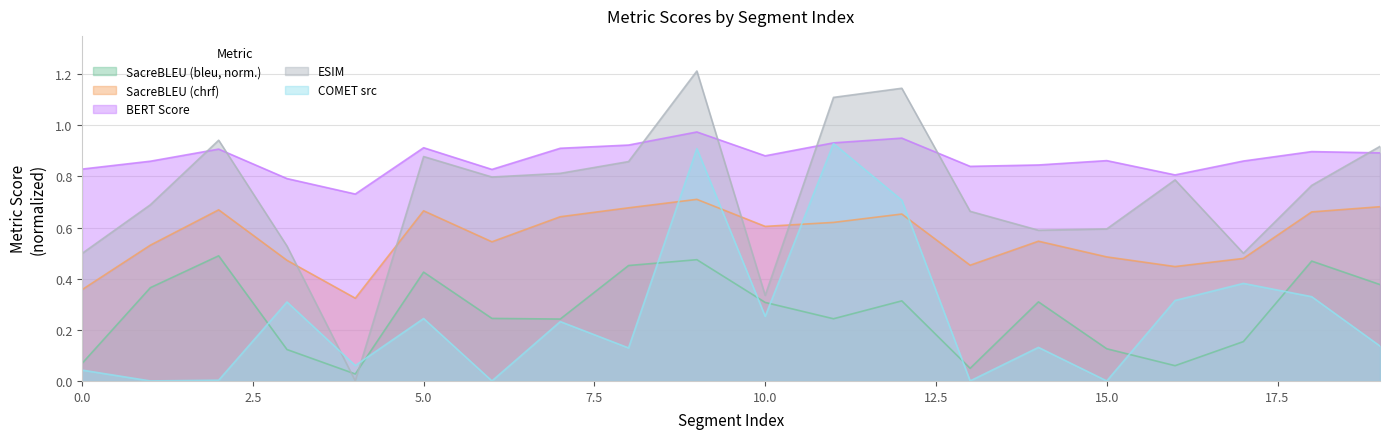

Which series changed the most between 1 and 5?

metric_COMET_src